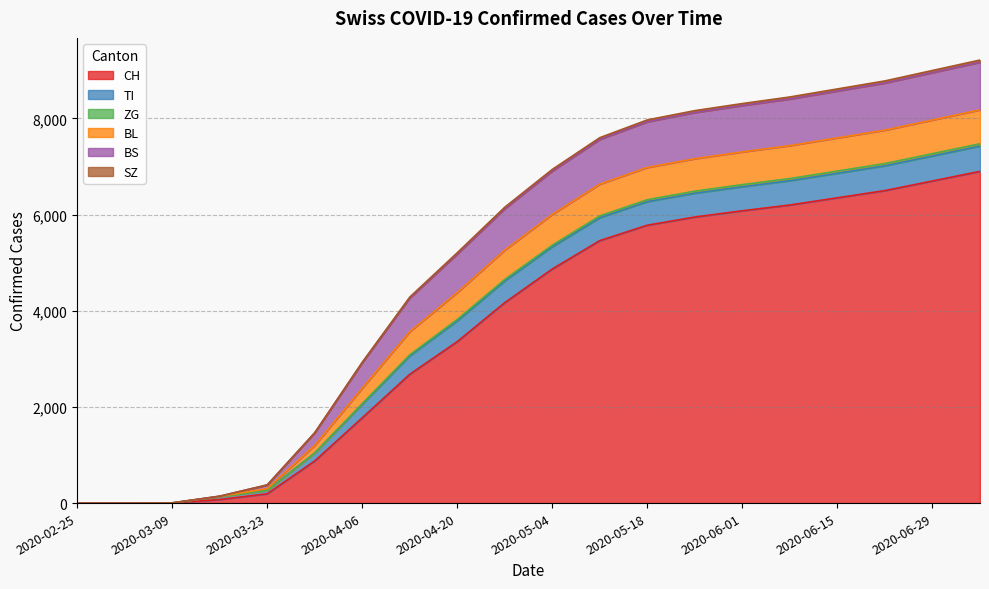

What is the maximum value for CH?

6900